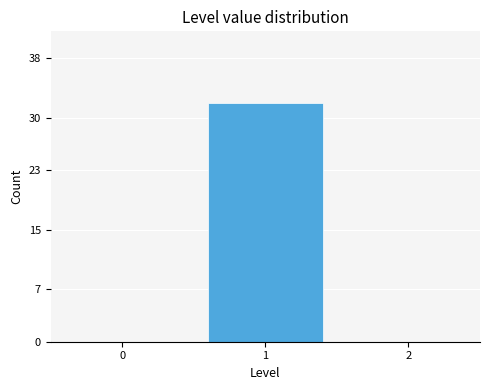

Reading left to right, what are all the values shown in this chart?

0=0	1=32	2=0